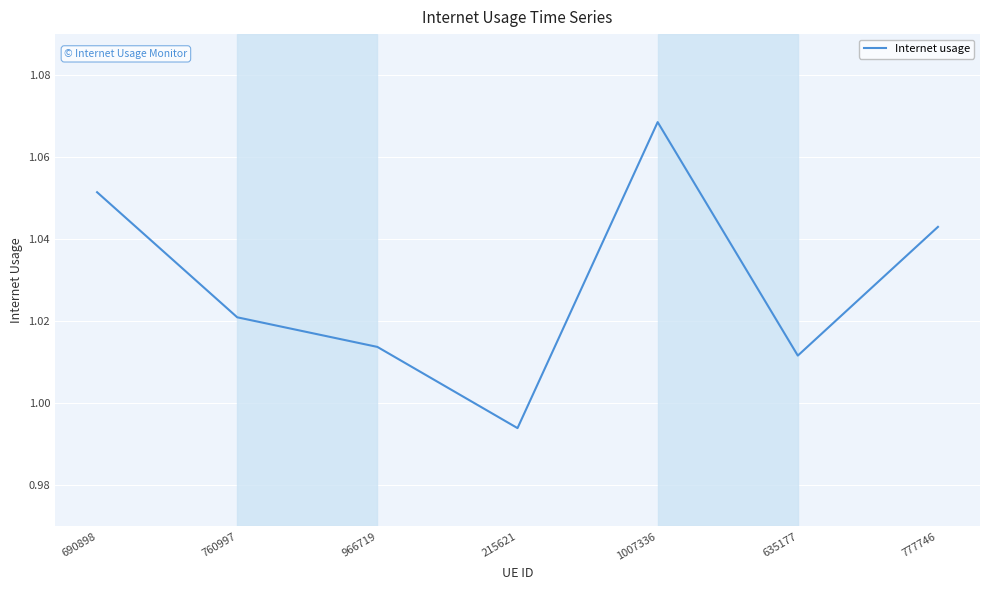

Where is the data nearest to the value 1?

215621